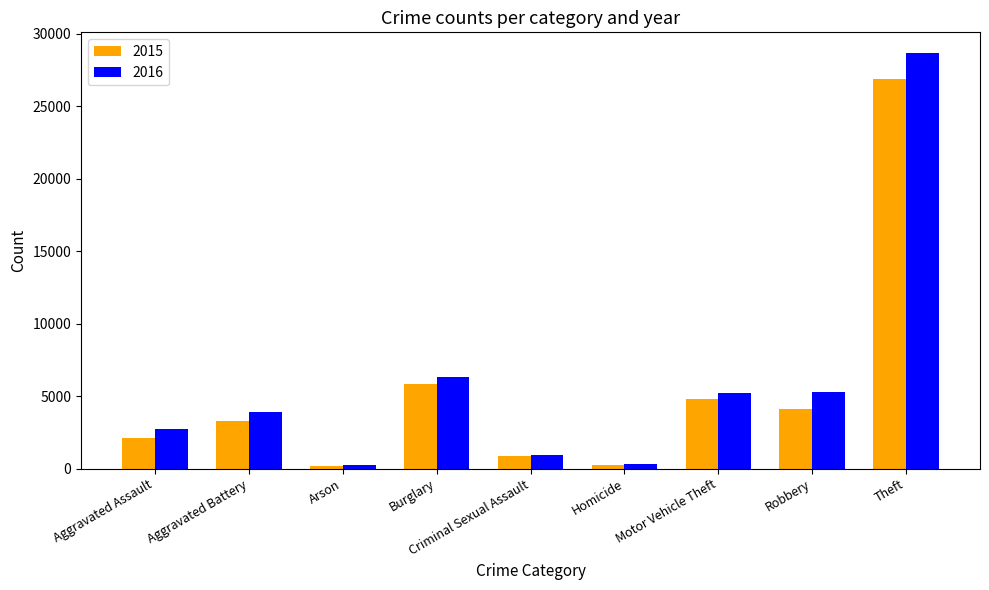

Between Homicide and Motor Vehicle Theft, which series saw the biggest shift?

2016